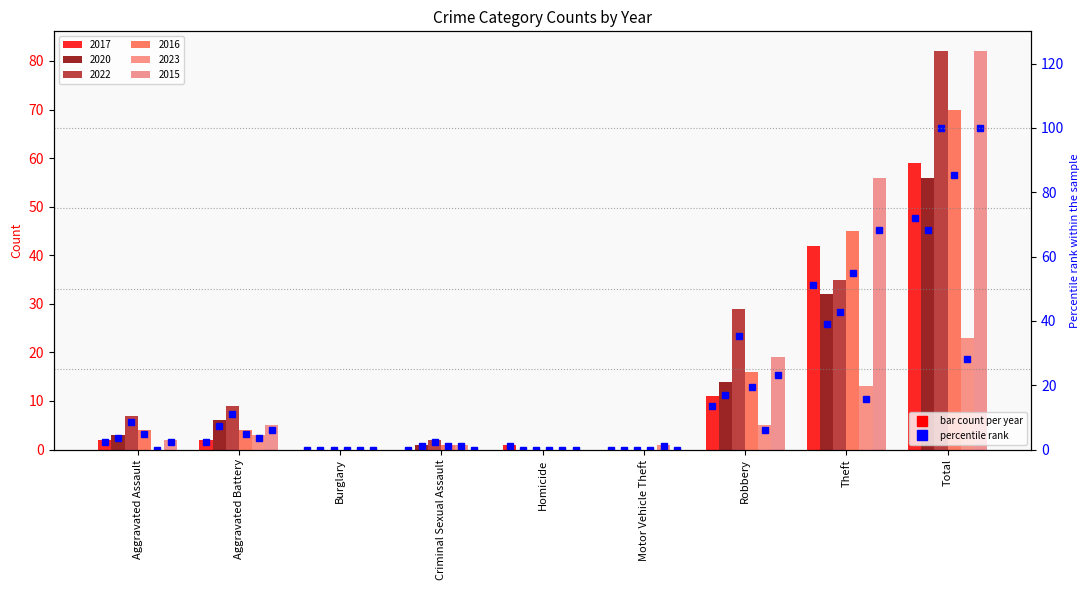

Between Motor Vehicle Theft and Theft, which series saw the biggest shift?

2015